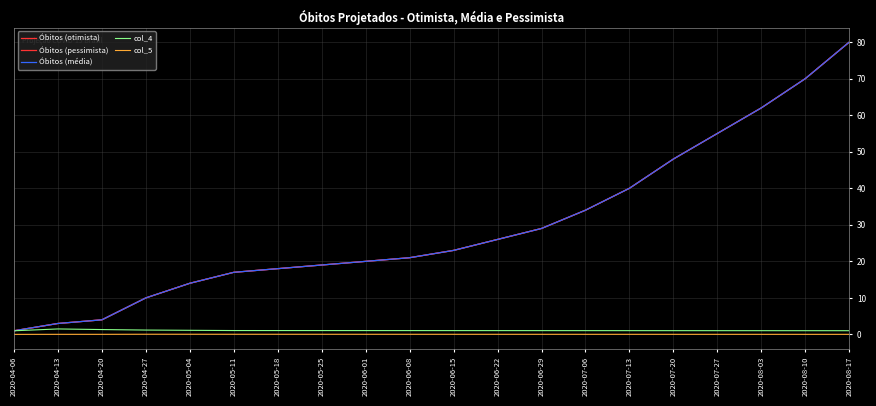

Is this an area chart (filled region under the line)?

No